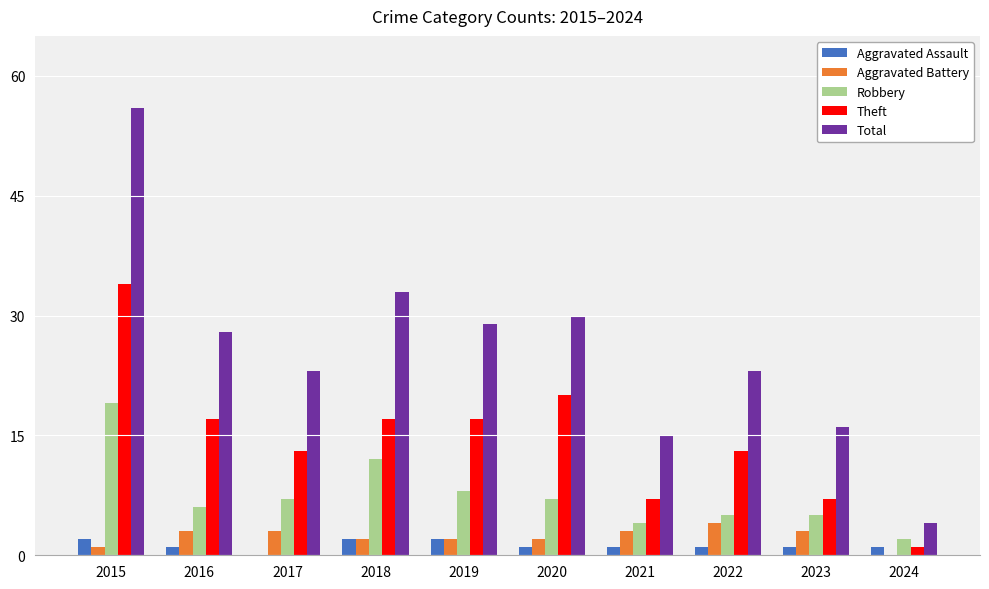

True or false: Aggravated Assault has a value of 1 at 2023.

True